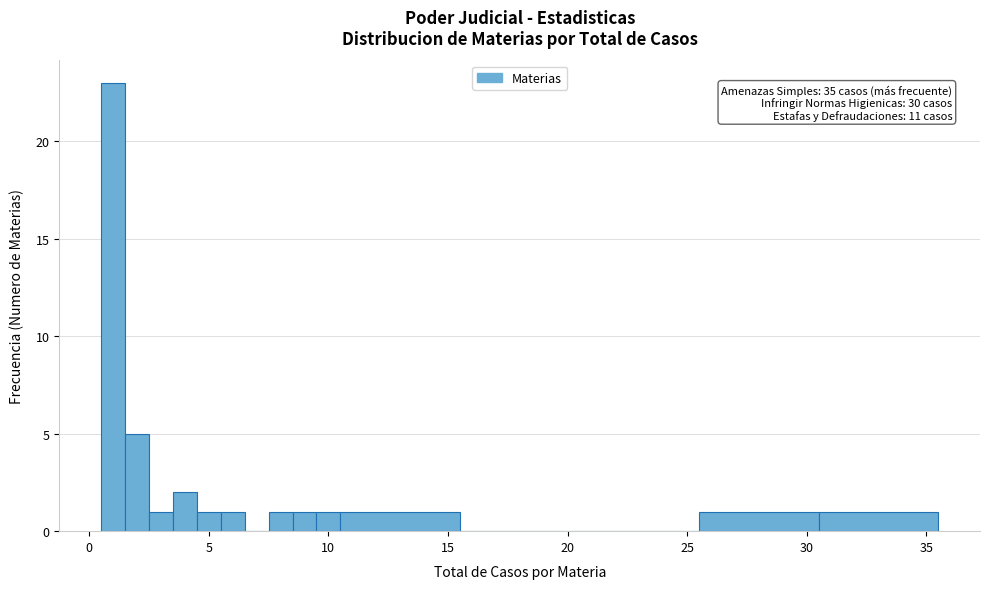

Read against the x-axis, roughly where is the centre of the tallest bar?

1.0